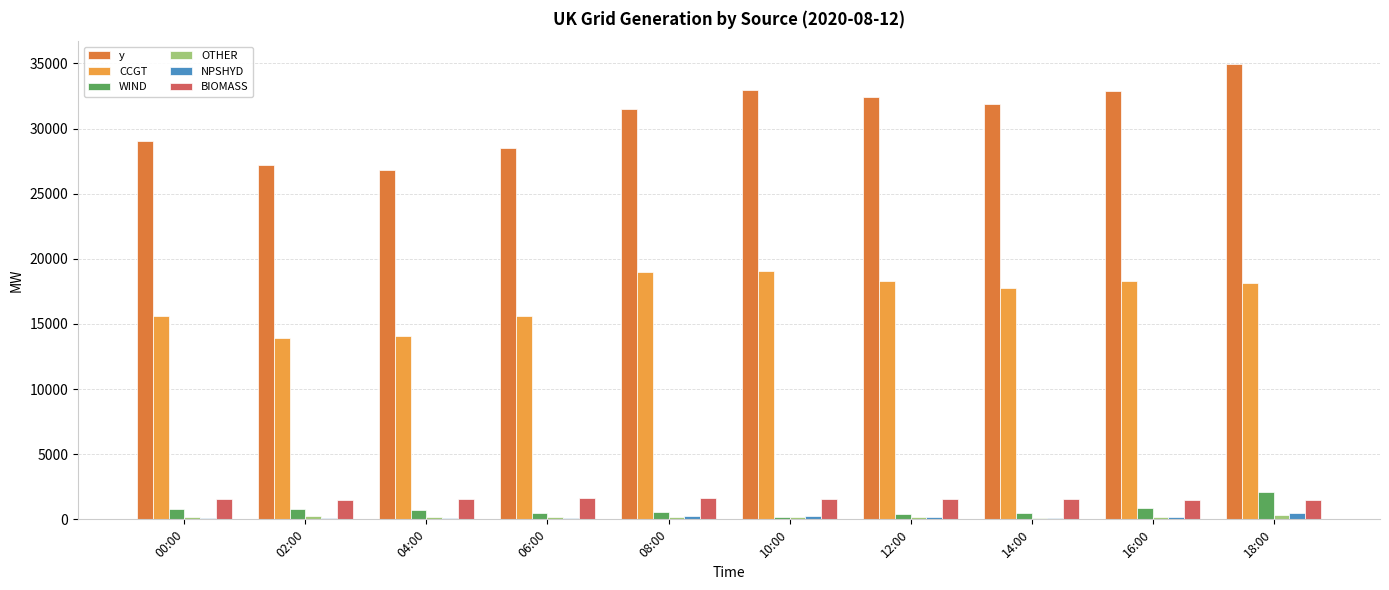

Which series has the largest total across all categories?

y